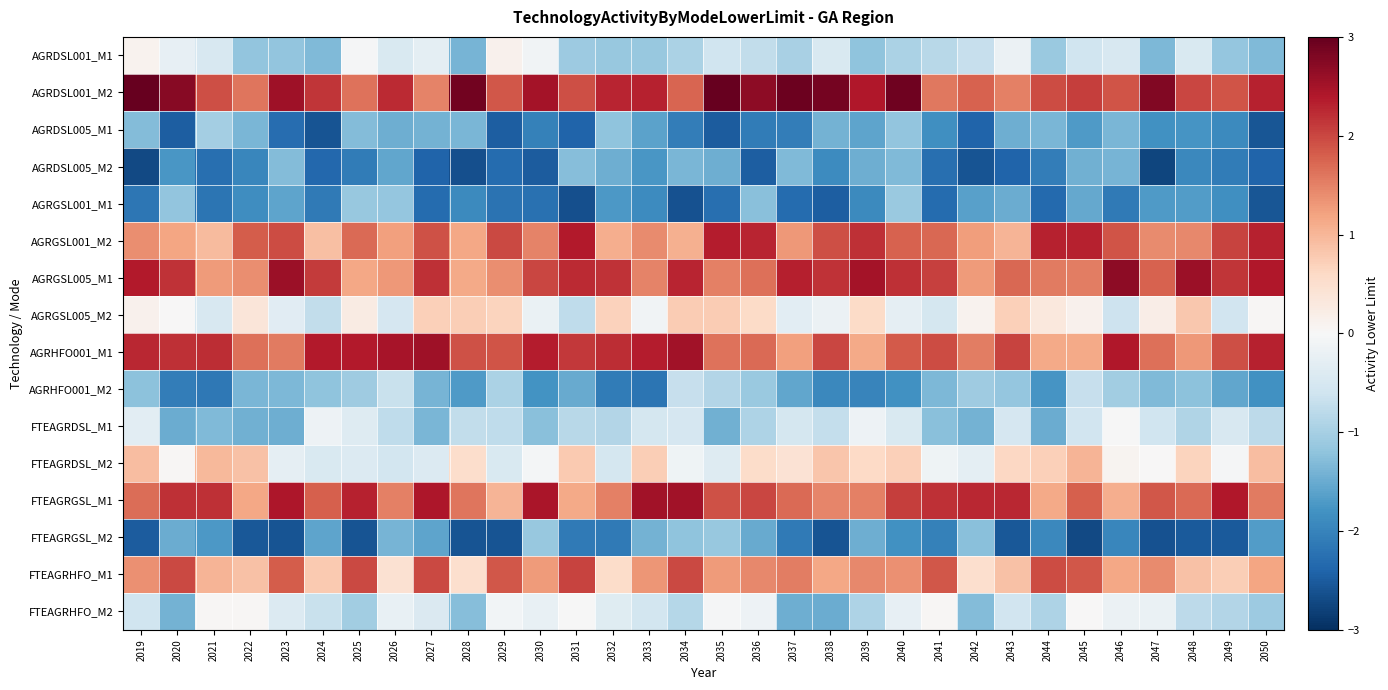

Reading right to left, transcribe all the data shown in this chart.

AGRDSL001_M1: 2050=-1.3	2049=-1.2	2048=-0.5	2047=-1.4	2046=-0.5	2045=-0.6	2044=-1.1	2043=-0.2	2042=-0.7	2041=-0.8	2040=-1.0	2039=-1.2	2038=-0.4	2037=-1.0	2036=-0.7	2035=-0.6	2034=-0.9	2033=-1.1	2032=-1.1	2031=-1.1	2030=-0.1	2029=0.1	2028=-1.4	2027=-0.3	2026=-0.5	2025=-0.0	2024=-1.3	2023=-1.2	2022=-1.2	2021=-0.5	2020=-0.3	2019=0.1
AGRDSL001_M2: 2050=2.3	2049=1.9	2048=2.0	2047=2.8	2046=1.9	2045=2.1	2044=2.0	2043=1.5	2042=1.8	2041=1.6	2040=2.9	2039=2.4	2038=2.9	2037=2.9	2036=2.7	2035=3.0	2034=1.7	2033=2.3	2032=2.3	2031=1.9	2030=2.5	2029=1.9	2028=2.9	2027=1.5	2026=2.2	2025=1.6	2024=2.1	2023=2.5	2022=1.6	2021=1.9	2020=2.7	2019=3.0
AGRDSL005_M1: 2050=-2.6	2049=-1.9	2048=-1.8	2047=-1.8	2046=-1.4	2045=-1.7	2044=-1.4	2043=-1.5	2042=-2.4	2041=-1.8	2040=-1.2	2039=-1.6	2038=-1.4	2037=-2.1	2036=-2.1	2035=-2.5	2034=-2.1	2033=-1.6	2032=-1.2	2031=-2.4	2030=-2.0	2029=-2.5	2028=-1.4	2027=-1.4	2026=-1.5	2025=-1.3	2024=-2.6	2023=-2.3	2022=-1.4	2021=-1.0	2020=-2.5	2019=-1.3
AGRDSL005_M2: 2050=-2.4	2049=-2.1	2048=-1.9	2047=-2.7	2046=-1.4	2045=-1.5	2044=-2.1	2043=-2.4	2042=-2.6	2041=-2.3	2040=-1.3	2039=-1.5	2038=-1.9	2037=-1.3	2036=-2.5	2035=-1.5	2034=-1.4	2033=-1.7	2032=-1.5	2031=-1.3	2030=-2.5	2029=-2.3	2028=-2.6	2027=-2.4	2026=-1.6	2025=-2.1	2024=-2.4	2023=-1.3	2022=-1.9	2021=-2.3	2020=-1.7	2019=-2.7
AGRGSL001_M1: 2050=-2.6	2049=-1.8	2048=-1.7	2047=-1.7	2046=-2.1	2045=-1.5	2044=-2.3	2043=-1.5	2042=-1.6	2041=-2.3	2040=-1.1	2039=-1.9	2038=-2.5	2037=-2.3	2036=-1.2	2035=-2.3	2034=-2.6	2033=-1.9	2032=-1.7	2031=-2.6	2030=-2.2	2029=-2.2	2028=-1.9	2027=-2.3	2026=-1.2	2025=-1.1	2024=-2.1	2023=-1.6	2022=-1.9	2021=-2.2	2020=-1.2	2019=-2.2
AGRGSL001_M2: 2050=2.3	2049=2.0	2048=1.4	2047=1.4	2046=1.9	2045=2.3	2044=2.3	2043=1.0	2042=1.3	2041=1.7	2040=1.8	2039=2.2	2038=1.9	2037=1.3	2036=2.3	2035=2.4	2034=1.1	2033=1.4	2032=1.1	2031=2.4	2030=1.5	2029=2.0	2028=1.2	2027=1.9	2026=1.2	2025=1.7	2024=0.9	2023=2.0	2022=1.8	2021=0.9	2020=1.2	2019=1.4
AGRGSL005_M1: 2050=2.4	2049=2.1	2048=2.6	2047=1.8	2046=2.7	2045=1.5	2044=1.6	2043=1.7	2042=1.3	2041=2.0	2040=2.2	2039=2.5	2038=2.2	2037=2.3	2036=1.7	2035=1.5	2034=2.3	2033=1.5	2032=2.2	2031=2.2	2030=2.0	2029=1.4	2028=1.1	2027=2.2	2026=1.3	2025=1.2	2024=2.1	2023=2.6	2022=1.4	2021=1.3	2020=2.2	2019=2.4
AGRGSL005_M2: 2050=0.0	2049=-0.6	2048=0.8	2047=0.2	2046=-0.6	2045=0.1	2044=0.3	2043=0.7	2042=0.1	2041=-0.5	2040=-0.3	2039=0.6	2038=-0.2	2037=-0.3	2036=0.6	2035=0.8	2034=0.8	2033=-0.1	2032=0.7	2031=-0.8	2030=-0.2	2029=0.7	2028=0.7	2027=0.7	2026=-0.5	2025=0.2	2024=-0.7	2023=-0.3	2022=0.4	2021=-0.5	2020=0.0	2019=0.1
AGRHFO001_M1: 2050=2.3	2049=1.9	2048=1.3	2047=1.7	2046=2.4	2045=1.1	2044=1.1	2043=2.0	2042=1.5	2041=2.0	2040=1.8	2039=1.1	2038=2.0	2037=1.2	2036=1.7	2035=1.6	2034=2.5	2033=2.4	2032=2.2	2031=2.1	2030=2.4	2029=1.9	2028=1.9	2027=2.5	2026=2.5	2025=2.4	2024=2.4	2023=1.6	2022=1.7	2021=2.2	2020=2.2	2019=2.3
AGRHFO001_M2: 2050=-1.8	2049=-1.5	2048=-1.2	2047=-1.3	2046=-1.0	2045=-0.7	2044=-1.8	2043=-1.2	2042=-1.1	2041=-1.3	2040=-1.8	2039=-2.0	2038=-1.9	2037=-1.6	2036=-1.1	2035=-0.9	2034=-0.7	2033=-2.2	2032=-2.1	2031=-1.5	2030=-1.8	2029=-0.9	2028=-1.7	2027=-1.4	2026=-0.7	2025=-1.1	2024=-1.2	2023=-1.4	2022=-1.4	2021=-2.1	2020=-2.1	2019=-1.2
FTEAGRDSL_M1: 2050=-0.8	2049=-0.5	2048=-0.9	2047=-0.6	2046=-0.0	2045=-0.6	2044=-1.5	2043=-0.5	2042=-1.4	2041=-1.3	2040=-0.5	2039=-0.1	2038=-0.7	2037=-0.5	2036=-0.9	2035=-1.4	2034=-0.5	2033=-0.5	2032=-0.9	2031=-0.8	2030=-1.2	2029=-0.8	2028=-0.7	2027=-1.4	2026=-0.8	2025=-0.4	2024=-0.2	2023=-1.5	2022=-1.4	2021=-1.3	2020=-1.5	2019=-0.3
FTEAGRDSL_M2: 2050=0.9	2049=-0.0	2048=0.7	2047=0.0	2046=0.1	2045=1.0	2044=0.7	2043=0.6	2042=-0.3	2041=-0.1	2040=0.7	2039=0.6	2038=0.8	2037=0.4	2036=0.5	2035=-0.4	2034=-0.1	2033=0.7	2032=-0.5	2031=0.8	2030=-0.1	2029=-0.5	2028=0.5	2027=-0.4	2026=-0.5	2025=-0.4	2024=-0.5	2023=-0.3	2022=0.9	2021=1.0	2020=0.0	2019=0.9
FTEAGRGSL_M1: 2050=1.6	2049=2.4	2048=1.7	2047=1.9	2046=1.1	2045=1.8	2044=1.1	2043=2.3	2042=2.3	2041=2.2	2040=2.1	2039=1.5	2038=1.5	2037=1.7	2036=2.0	2035=1.9	2034=2.5	2033=2.5	2032=1.5	2031=1.1	2030=2.4	2029=1.0	2028=1.6	2027=2.4	2026=1.5	2025=2.3	2024=1.8	2023=2.4	2022=1.2	2021=2.2	2020=2.2	2019=1.7
FTEAGRGSL_M2: 2050=-1.7	2049=-2.5	2048=-2.5	2047=-2.6	2046=-2.0	2045=-2.7	2044=-1.9	2043=-2.5	2042=-1.3	2041=-2.0	2040=-1.8	2039=-1.5	2038=-2.6	2037=-2.1	2036=-1.5	2035=-1.1	2034=-1.2	2033=-1.4	2032=-2.1	2031=-2.1	2030=-1.1	2029=-2.6	2028=-2.6	2027=-1.6	2026=-1.4	2025=-2.6	2024=-1.6	2023=-2.6	2022=-2.6	2021=-1.7	2020=-1.5	2019=-2.5
FTEAGRHFO_M1: 2050=1.2	2049=0.7	2048=0.9	2047=1.4	2046=1.2	2045=1.9	2044=2.0	2043=0.9	2042=0.5	2041=1.9	2040=1.4	2039=1.4	2038=1.2	2037=1.5	2036=1.4	2035=1.3	2034=2.0	2033=1.3	2032=0.5	2031=2.0	2030=1.3	2029=1.9	2028=0.5	2027=2.0	2026=0.4	2025=2.0	2024=0.8	2023=1.8	2022=0.9	2021=1.0	2020=2.0	2019=1.4
FTEAGRHFO_M2: 2050=-1.1	2049=-0.9	2048=-0.8	2047=-0.2	2046=-0.2	2045=0.0	2044=-0.9	2043=-0.6	2042=-1.3	2041=0.0	2040=-0.2	2039=-0.9	2038=-1.5	2037=-1.5	2036=-0.1	2035=-0.0	2034=-0.9	2033=-0.6	2032=-0.4	2031=-0.0	2030=-0.2	2029=-0.1	2028=-1.3	2027=-0.4	2026=-0.2	2025=-1.0	2024=-0.7	2023=-0.4	2022=0.0	2021=0.0	2020=-1.4	2019=-0.6